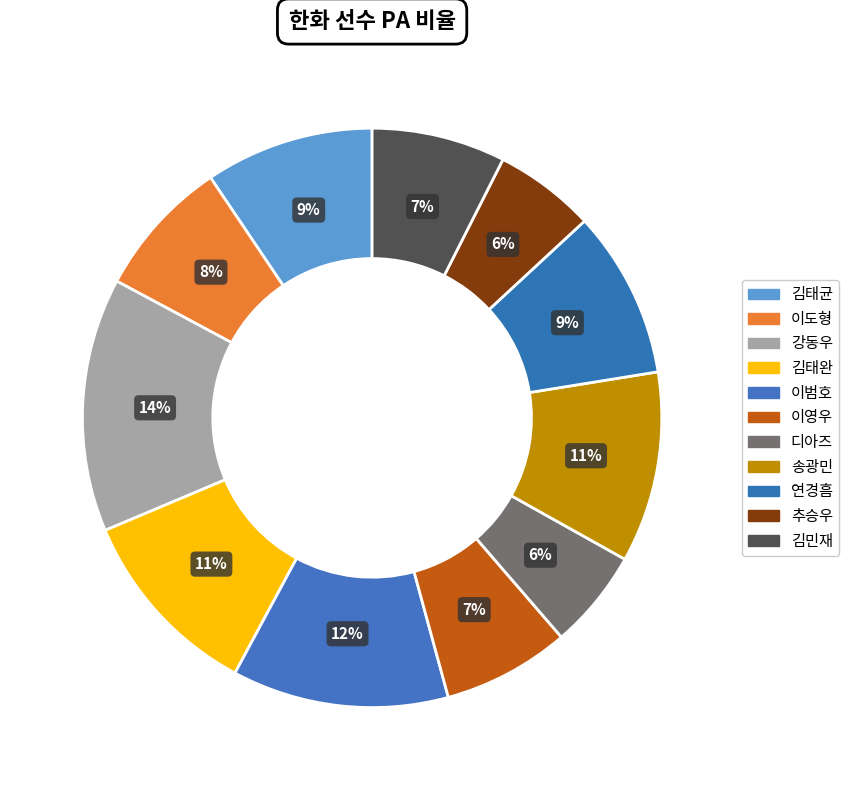

Is it true that 김민재 is 1% of the pie?

False